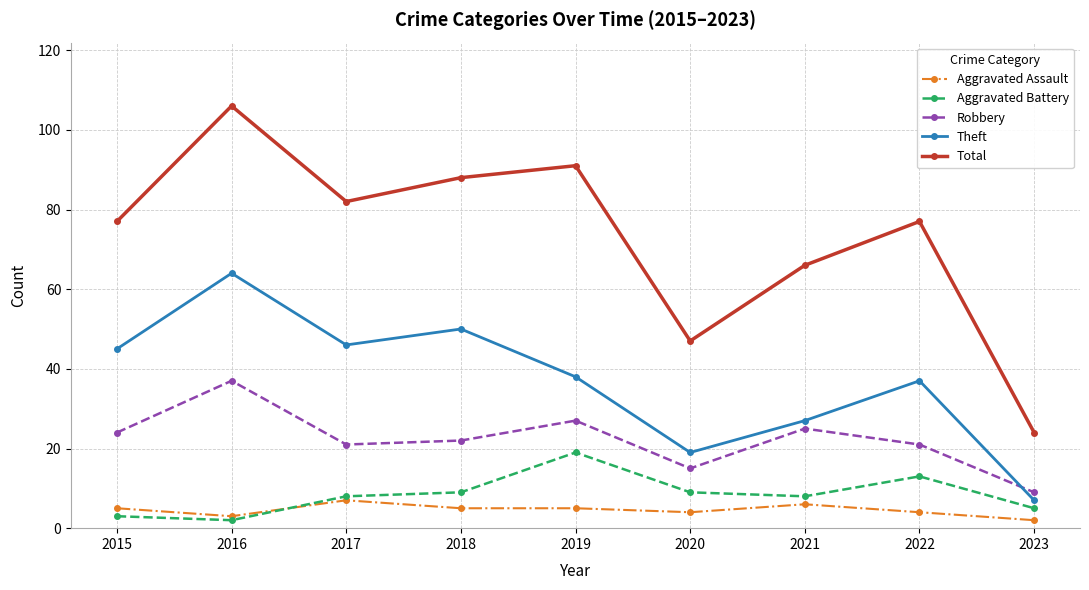

What is the value of the Total point at the 8th from the left?

77